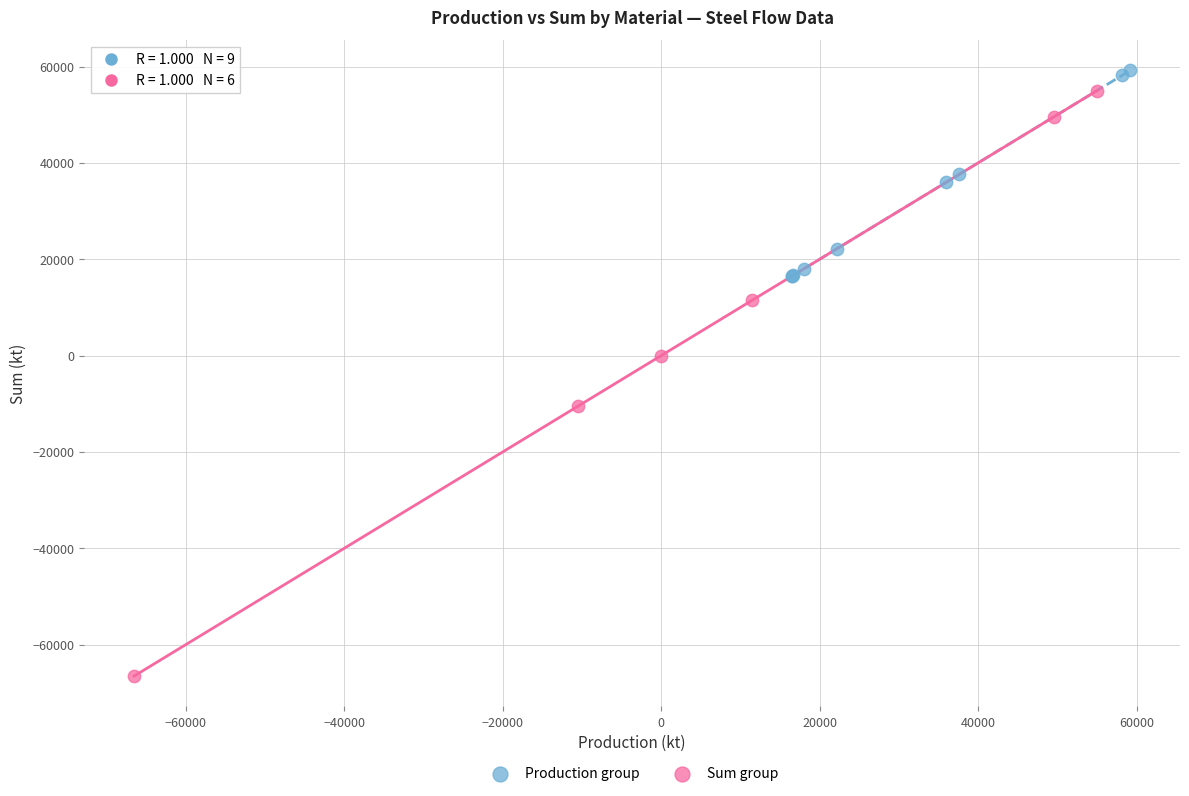

Which series reaches the minimum Y coordinate?

Sum group